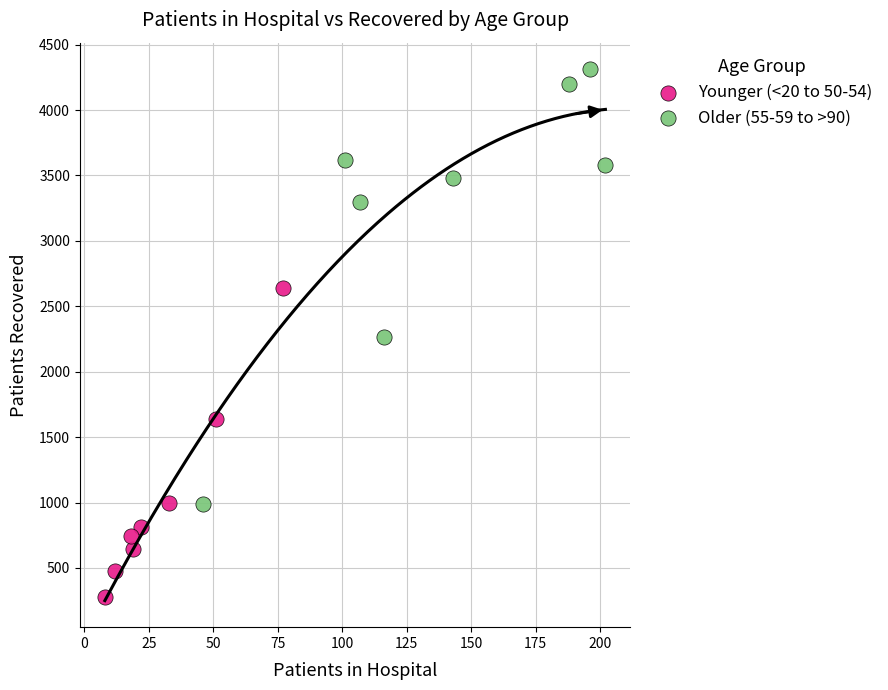

Which series contains the lowest Y value?

Younger (<20 to 50-54)